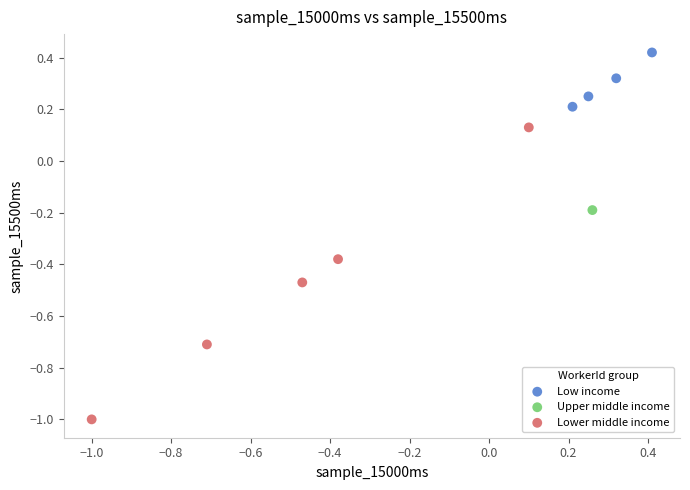

What are all the series names shown in the legend?

Low income, Upper middle income, Lower middle income